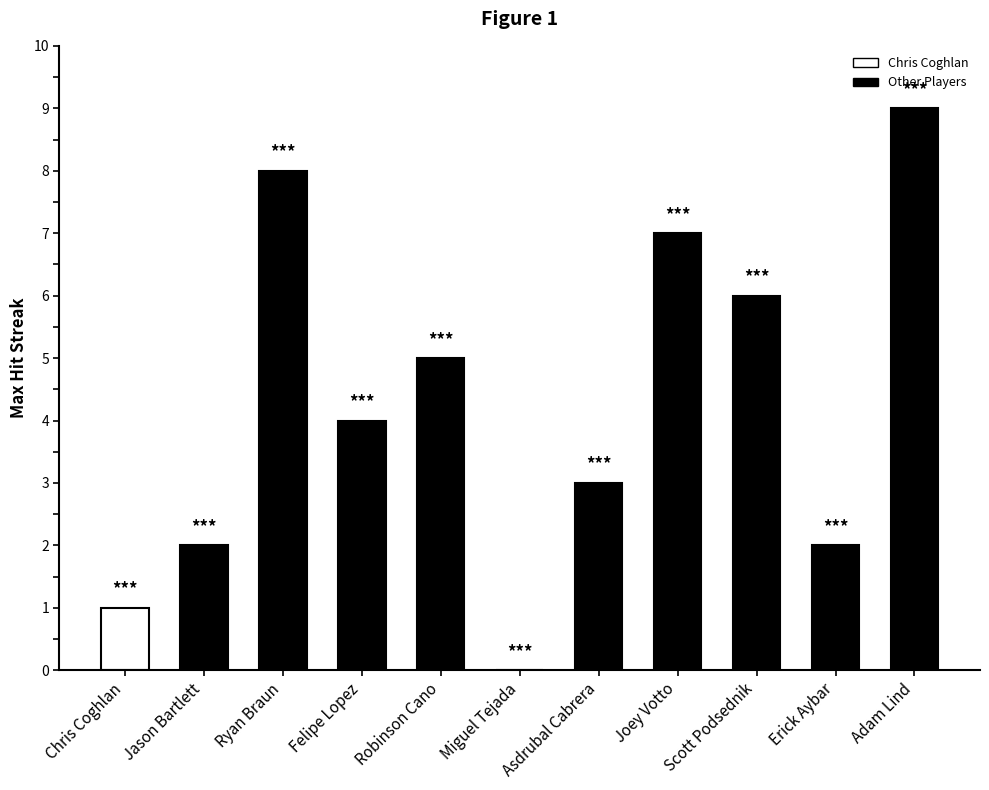

Rank the categories by value from highest to lowest.

Adam Lind, Ryan Braun, Joey Votto, Scott Podsednik, Robinson Cano, Felipe Lopez, Asdrubal Cabrera, Jason Bartlett, Erick Aybar, Chris Coghlan, Miguel Tejada